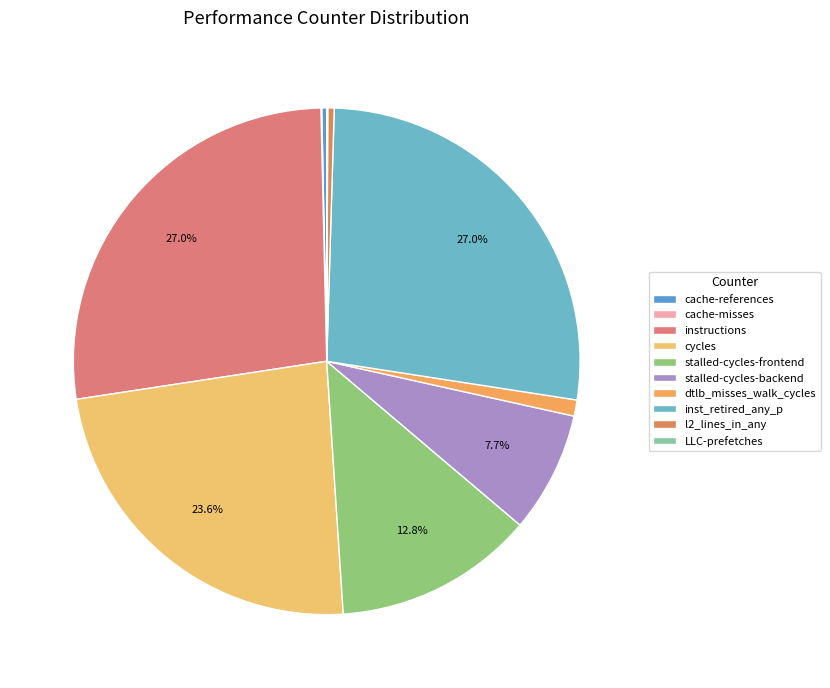

What is the change in value from instructions to stalled-cycles-backend?

-10300484438